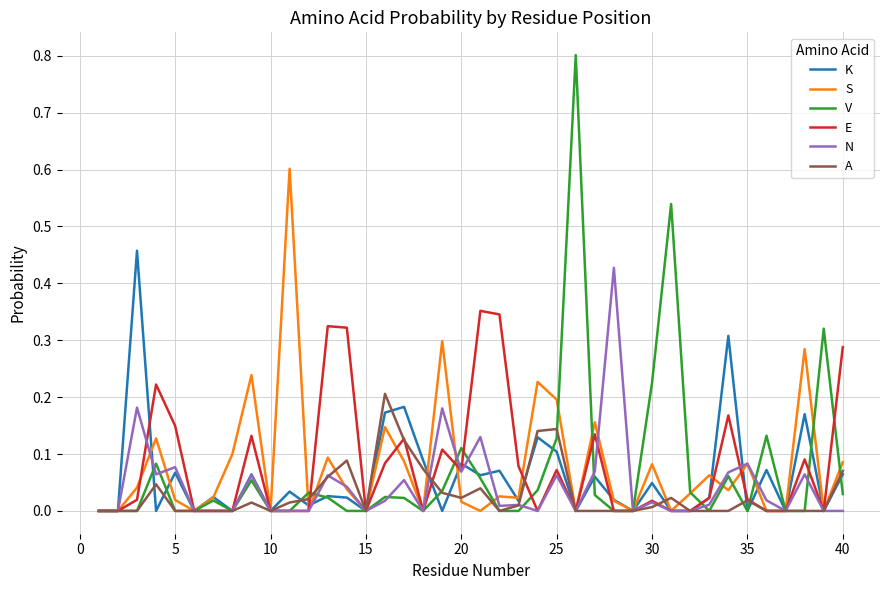

Which series has the widest spread of values?

V